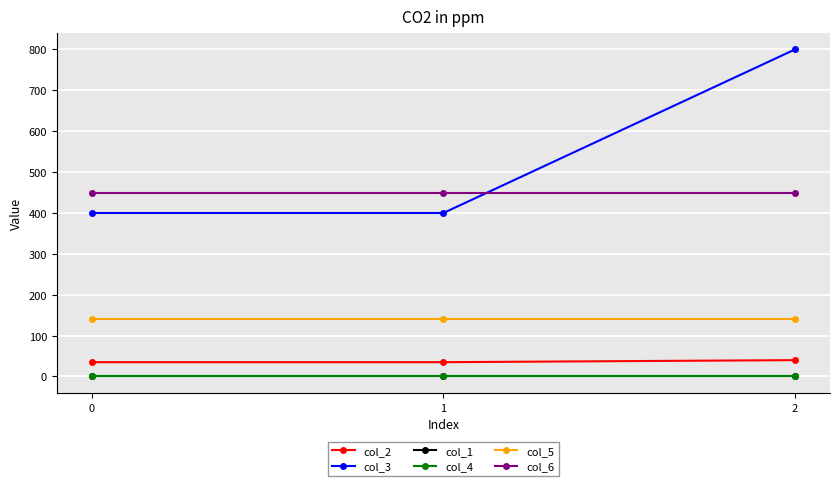

Is the value of col_3 at 2 greater than the value of col_6 at 1?

Yes